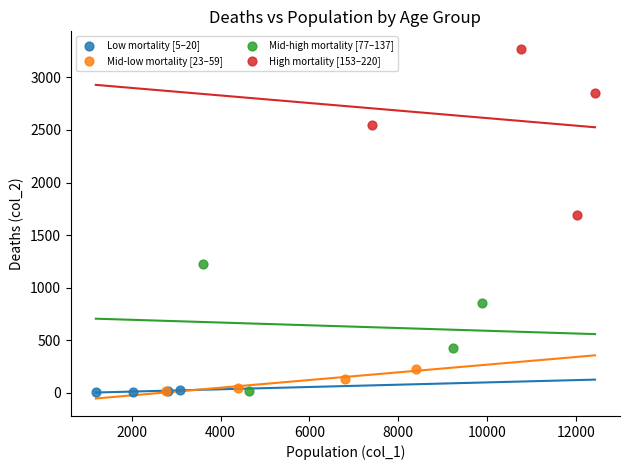

What are all the series names shown in the legend?

Low mortality [5–20], Mid-low mortality [23–59], Mid-high mortality [77–137], High mortality [153–220]